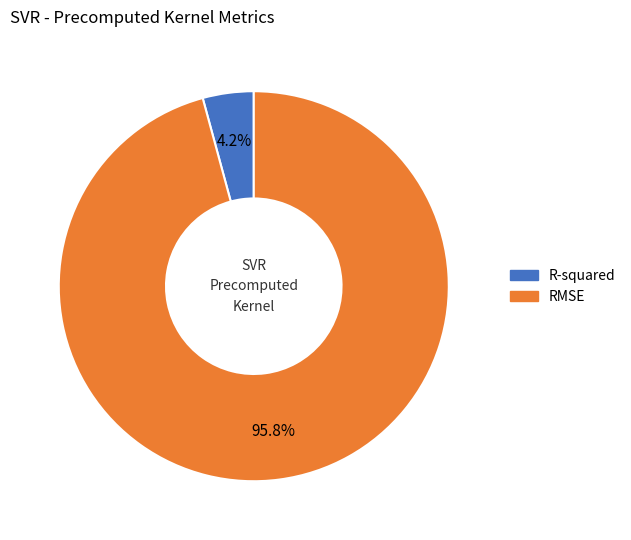

The RMSE slice represents 86% of the pie. True or false?

False